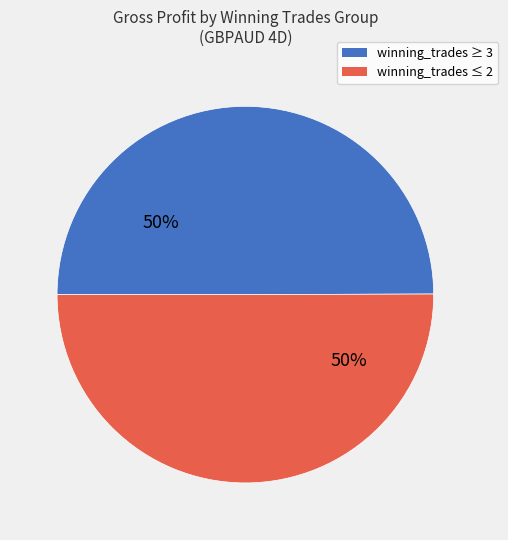

To the nearest percent, what is the average slice percentage?

50%